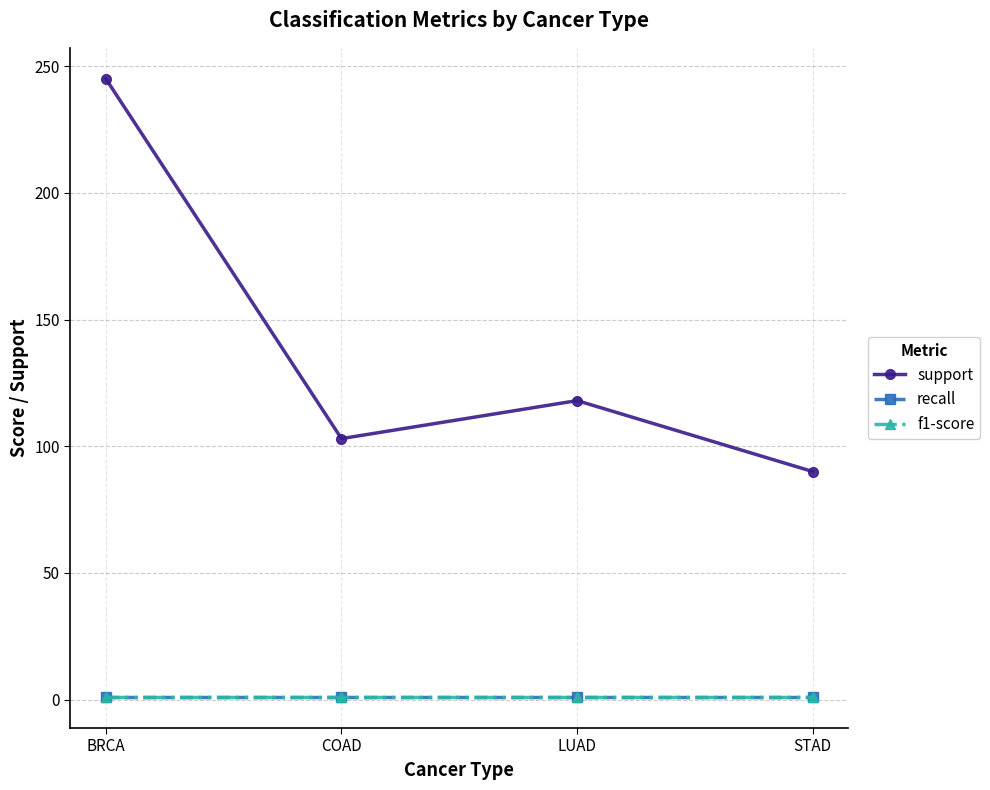

Does the chart have visible grid lines?

Yes